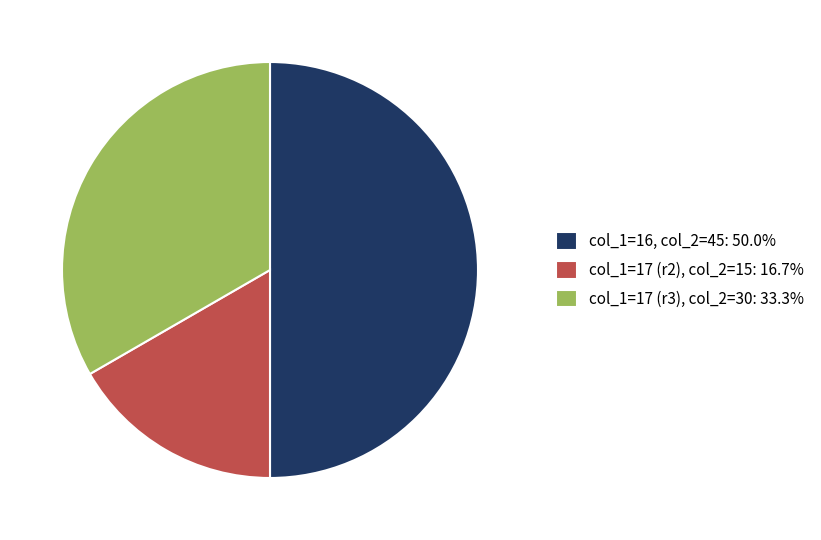

Count the number of slices in the pie.

3